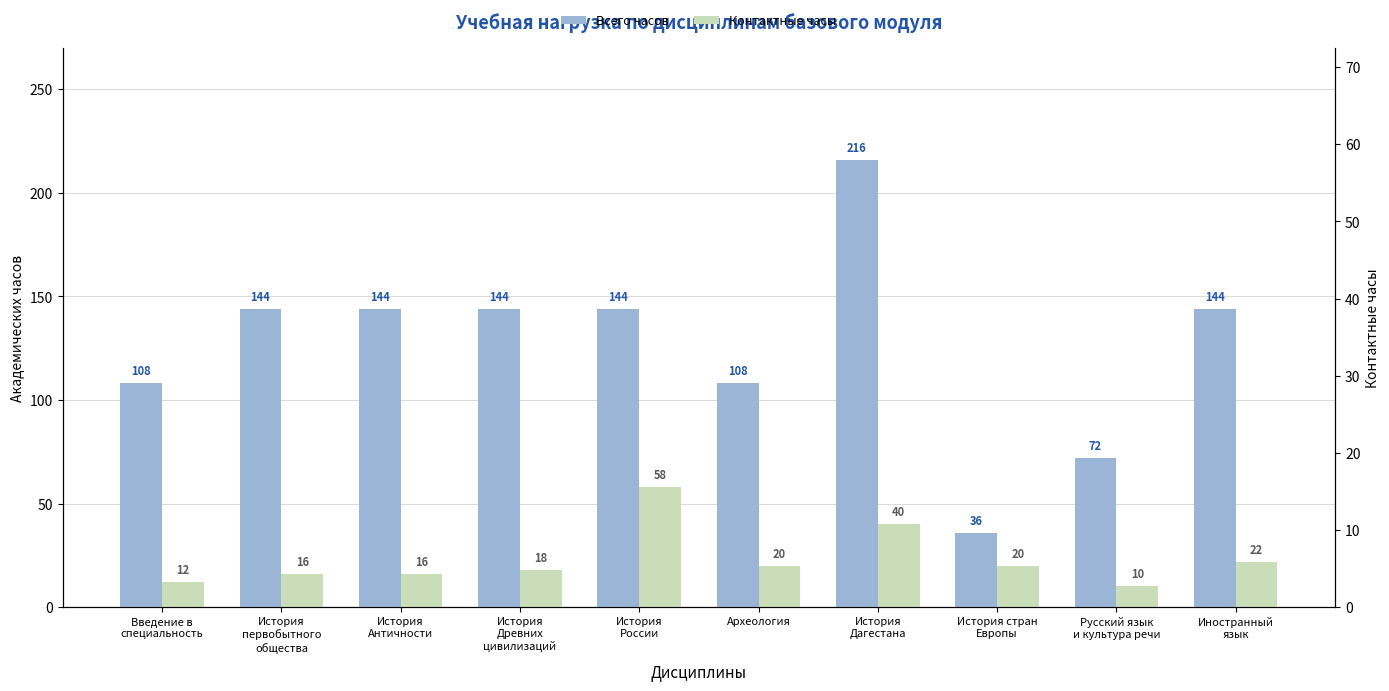

Count the number of data series in this chart.

2